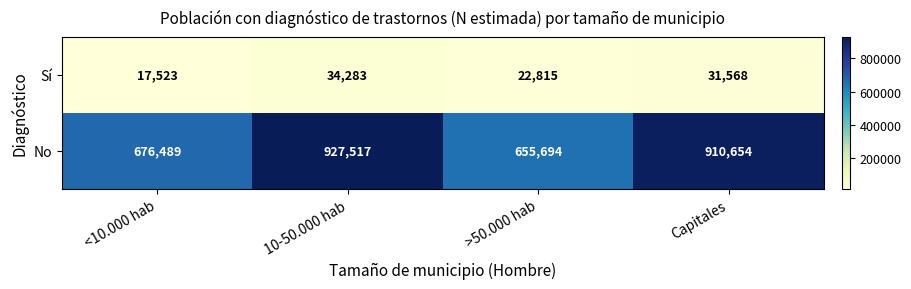

How many values in the Sí series are below 31568?

2